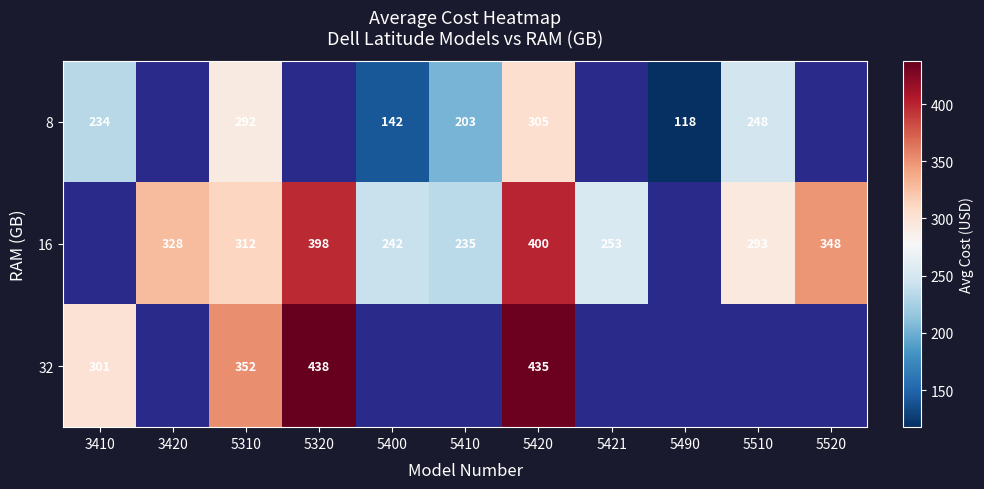

At 5420, list the series in order from smallest to largest.

8, 16, 32